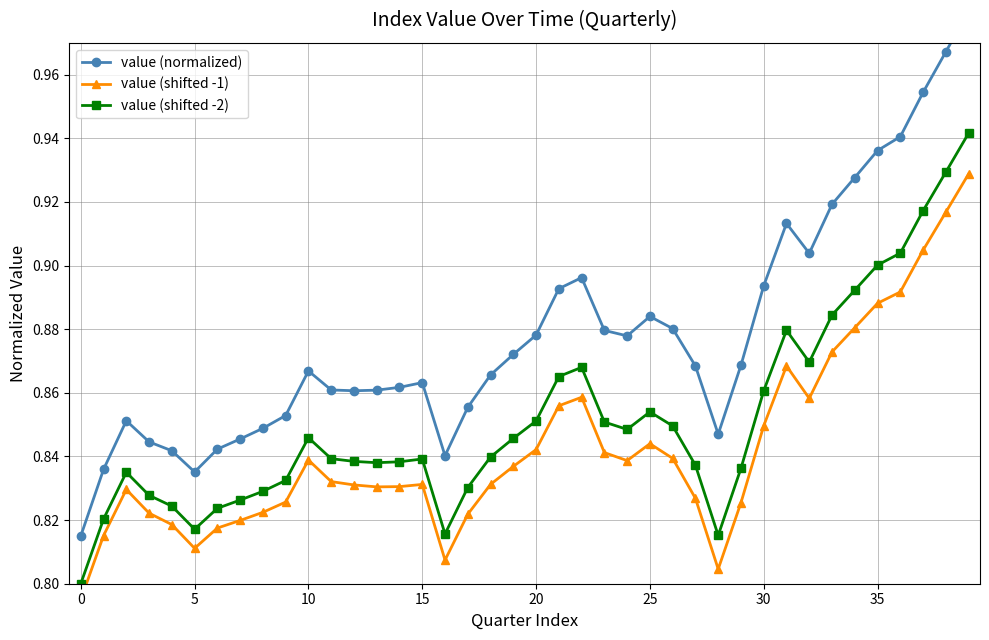

What are all the series names shown in the legend?

value (normalized), value (shifted -1), value (shifted -2)